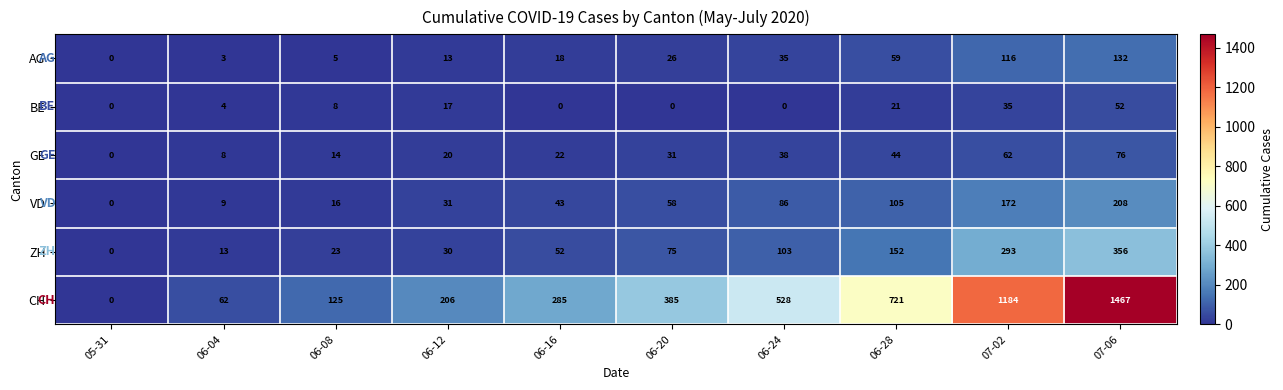

True or false: BE has a value of 3 at 06-08.

False